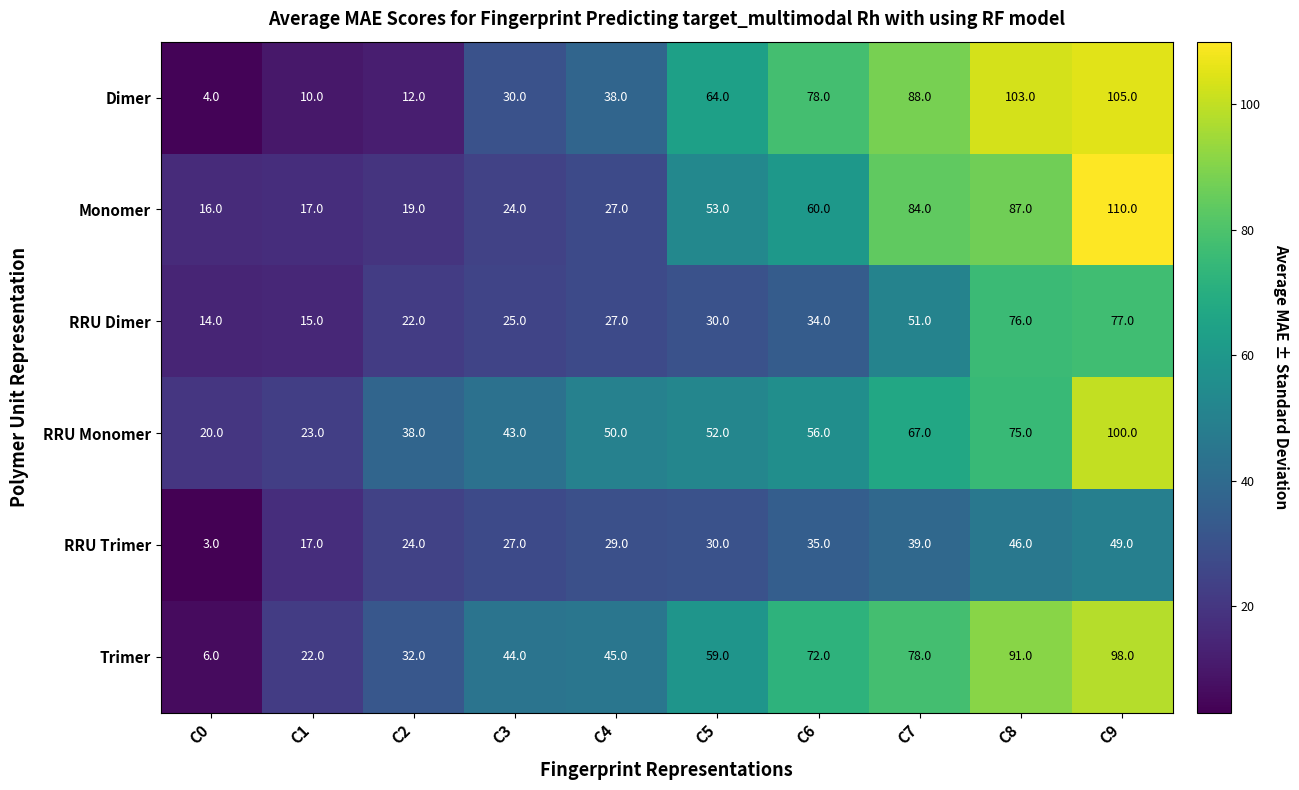

What is the sum of the RRU Dimer values at C3 and C6?

59